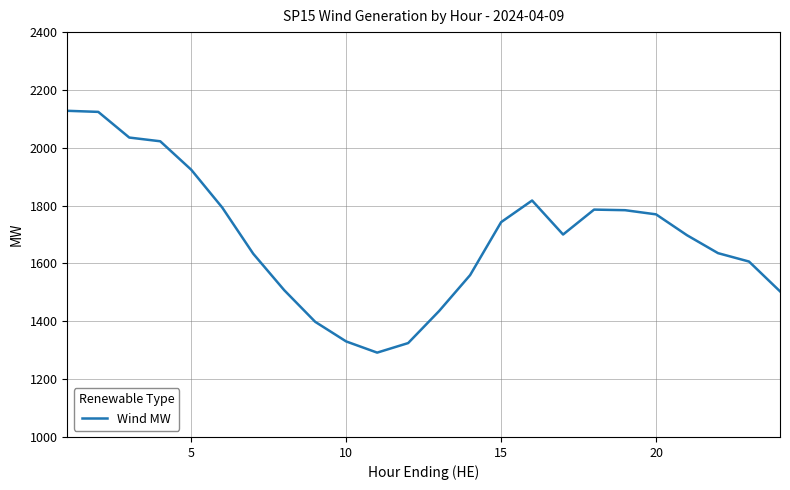

What is the maximum value shown in the chart?

2127.9